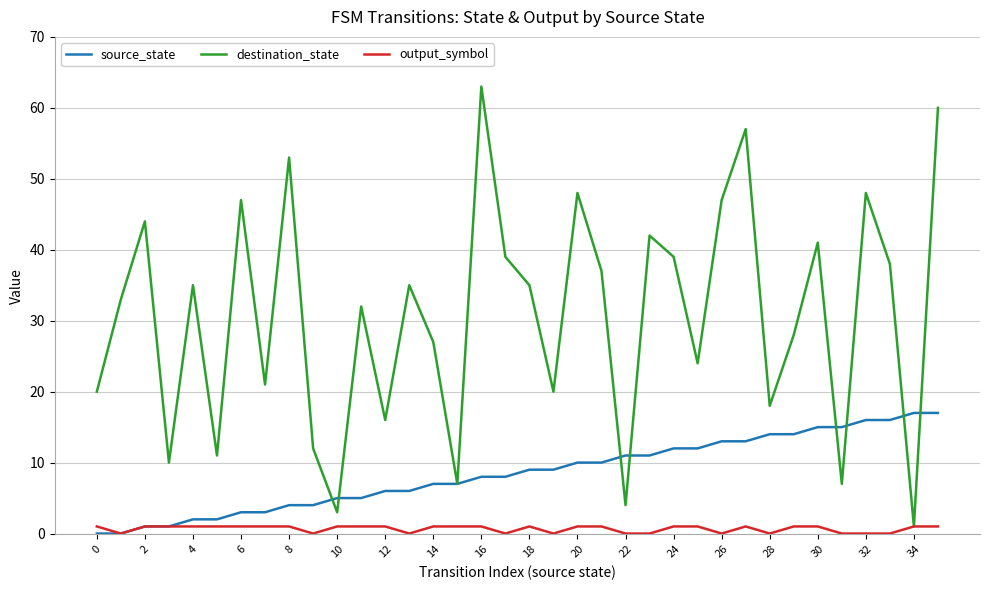

Rank the series by their average value, from highest to lowest.

destination_state, source_state, output_symbol